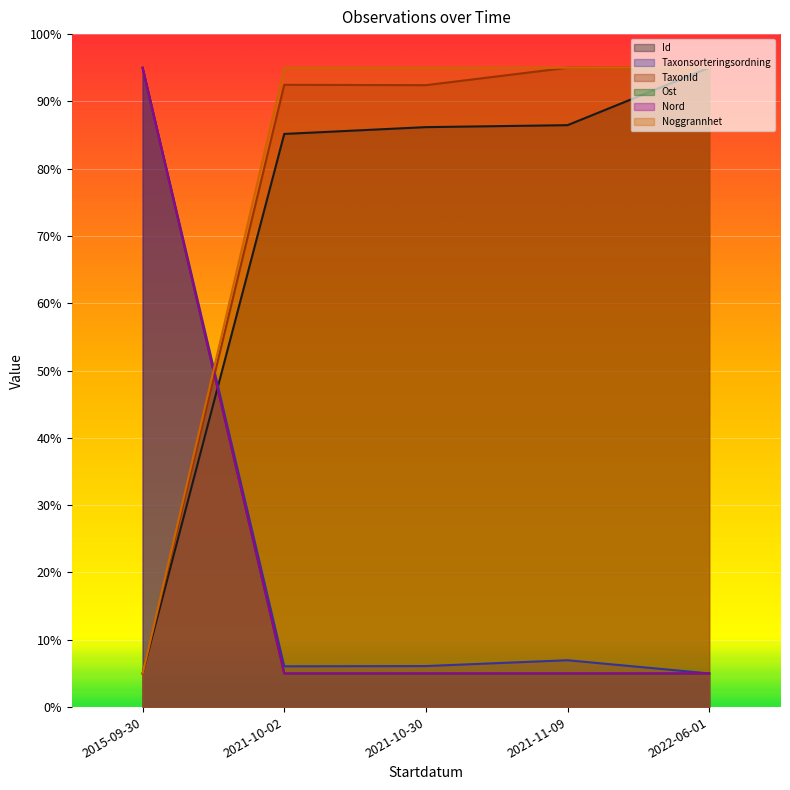

What are all the series names shown in the legend?

Id, Taxonsorteringsordning, TaxonId, Ost, Nord, Noggrannhet